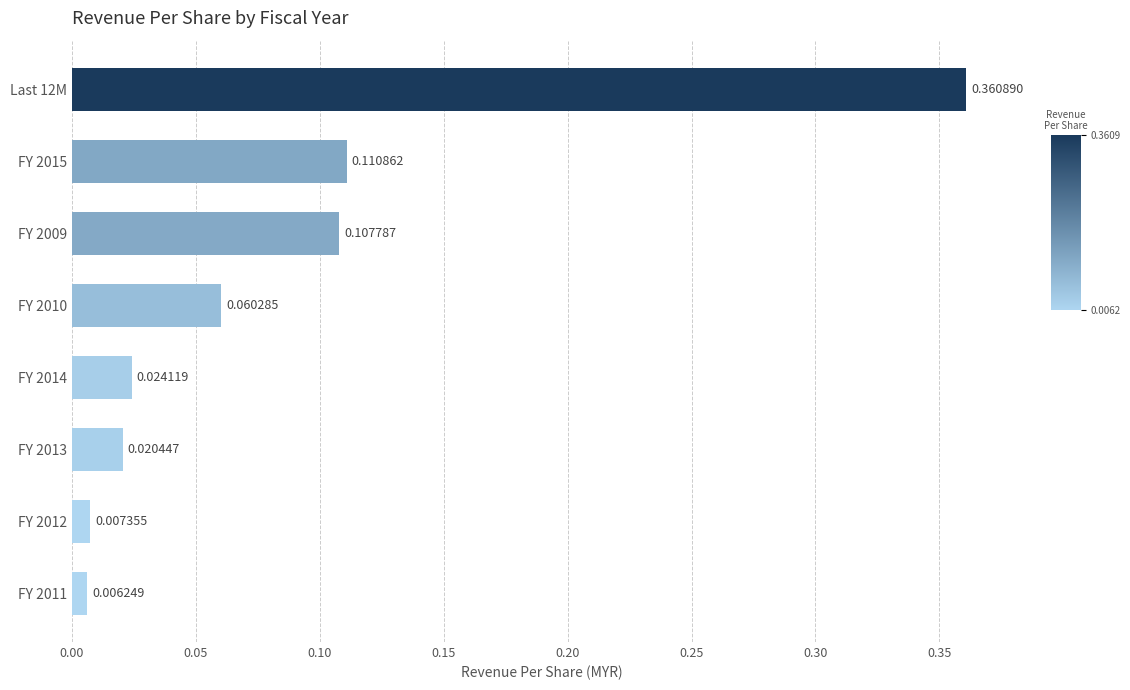

List the labels in order of value, smallest first.

FY 2011, FY 2012, FY 2013, FY 2014, FY 2010, FY 2009, FY 2015, Last 12M